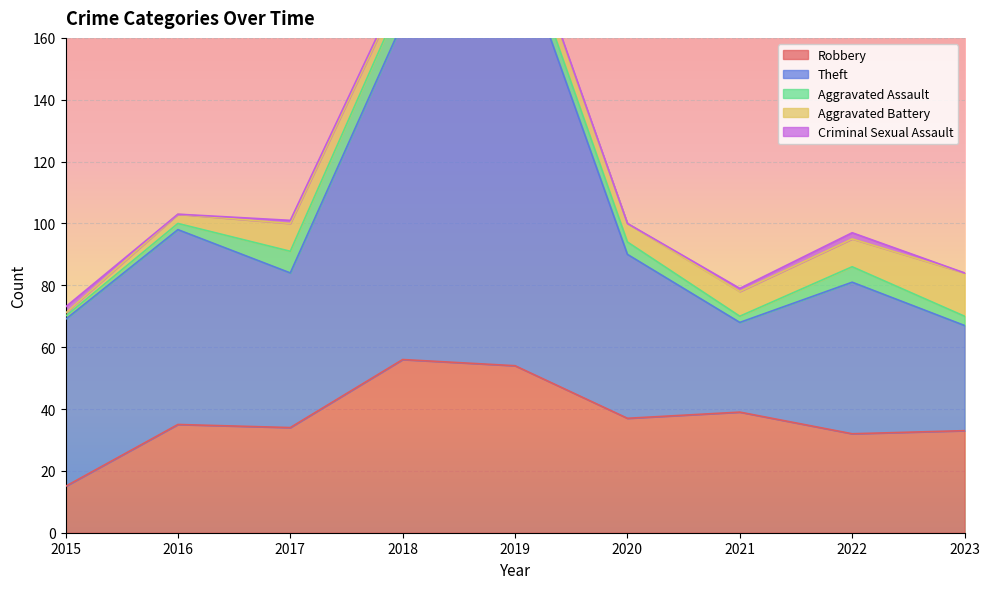

At which label does Robbery reach its minimum?

2015